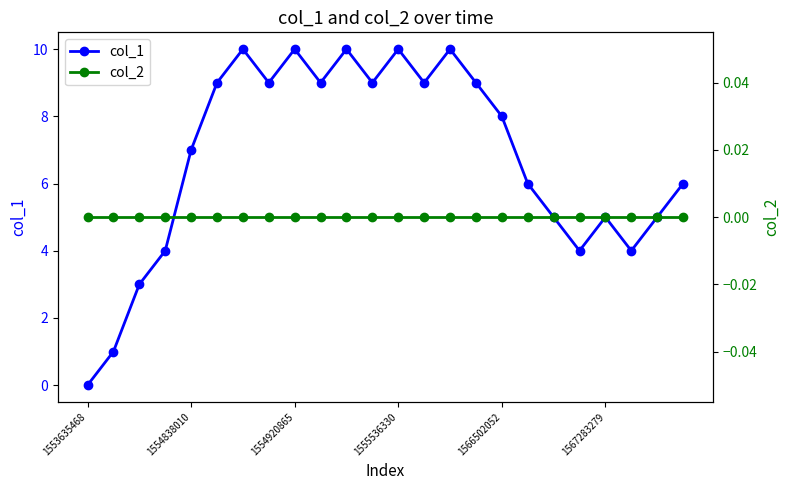

At which category is the sum across all series the highest?

6